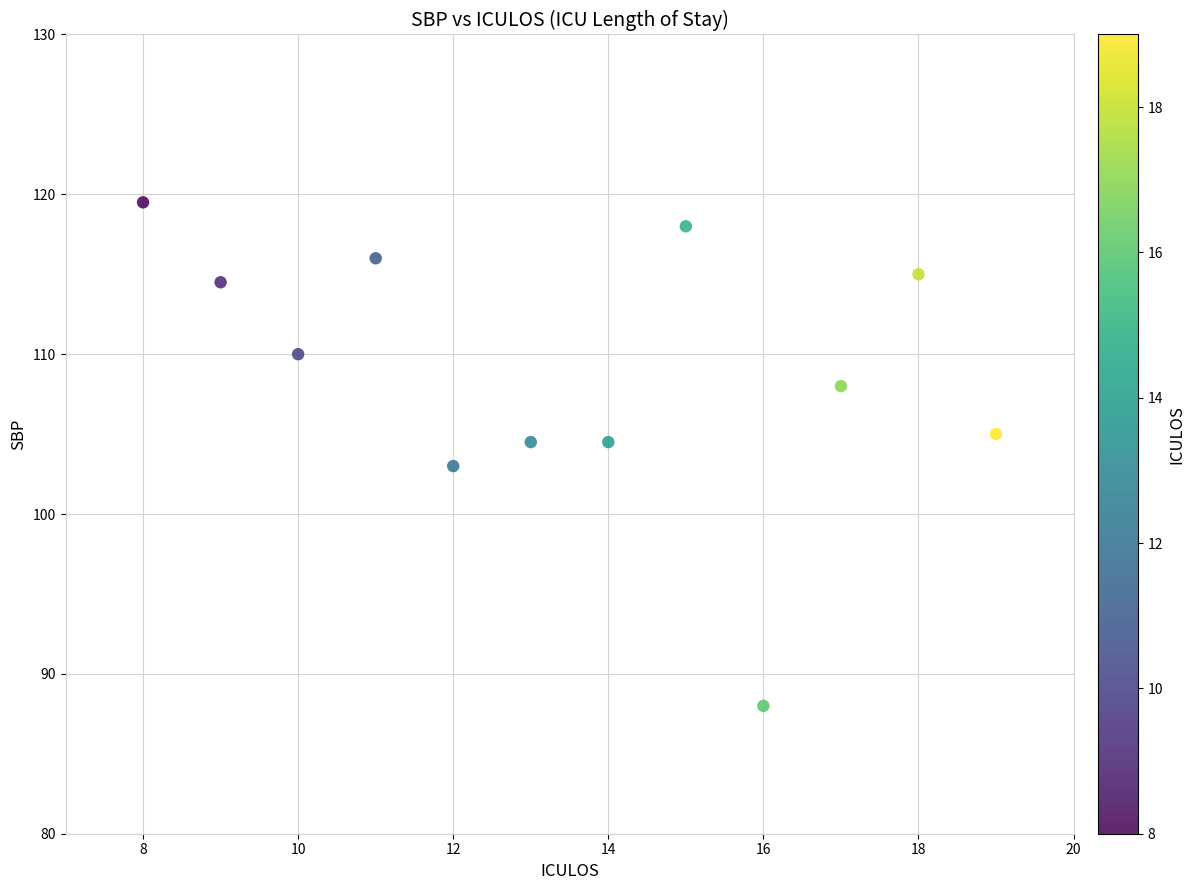

What is the range of Y values (max minus min)?

31.5